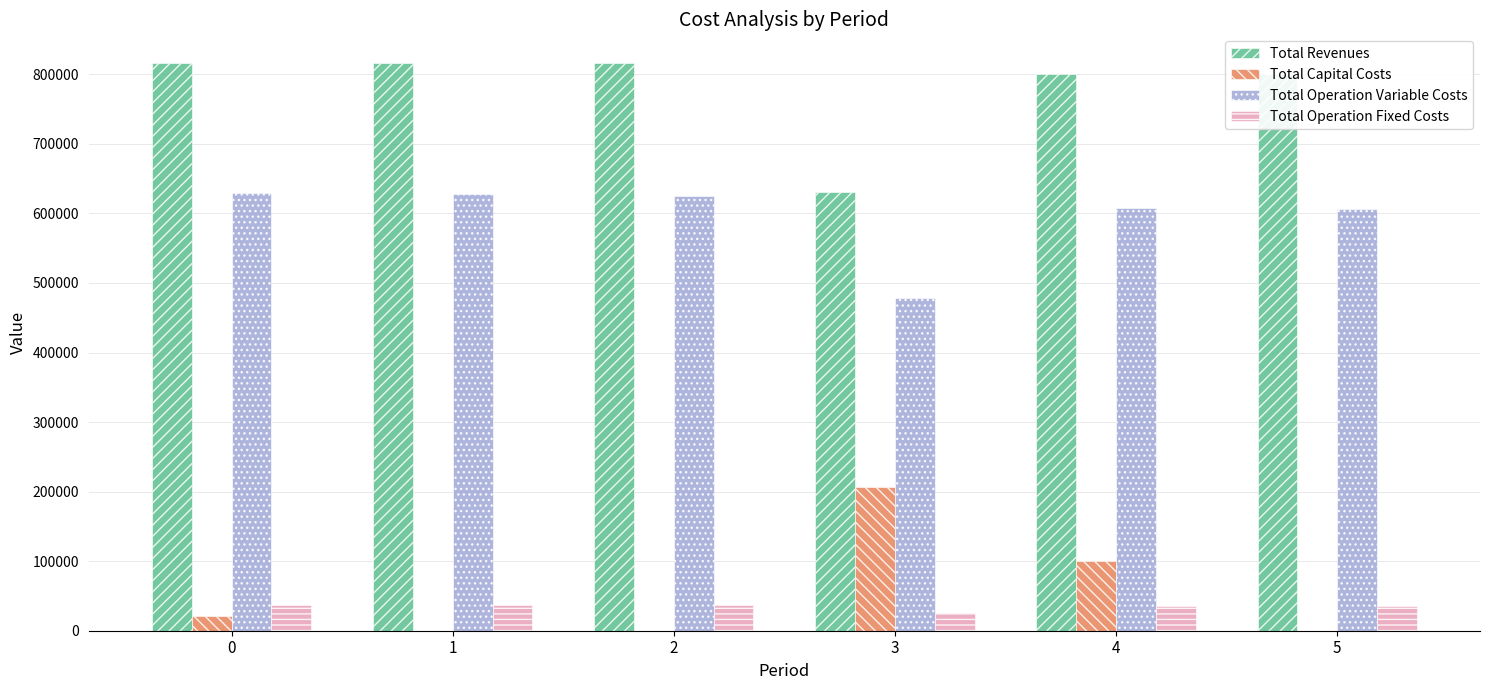

How many distinct data groups are displayed?

4